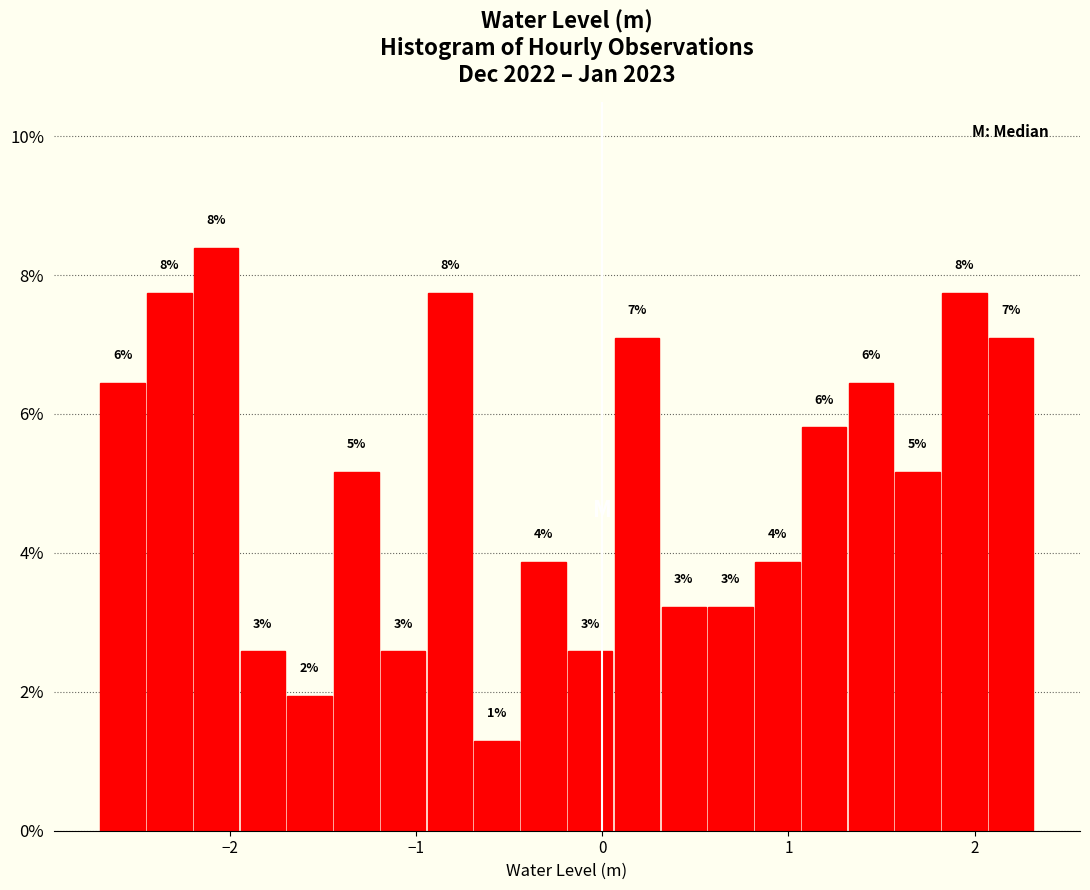

Read against the x-axis, roughly where is the centre of the tallest bar?

-2.1